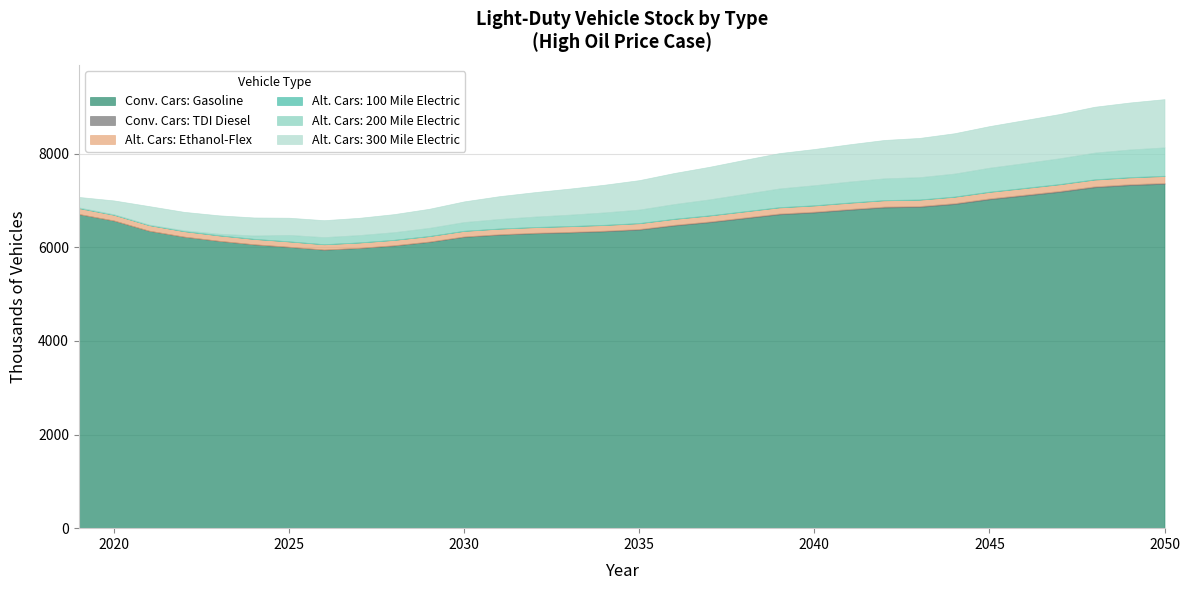

The value of Conv. Cars: TDI Diesel at 22 is 18.0. True or false?

True